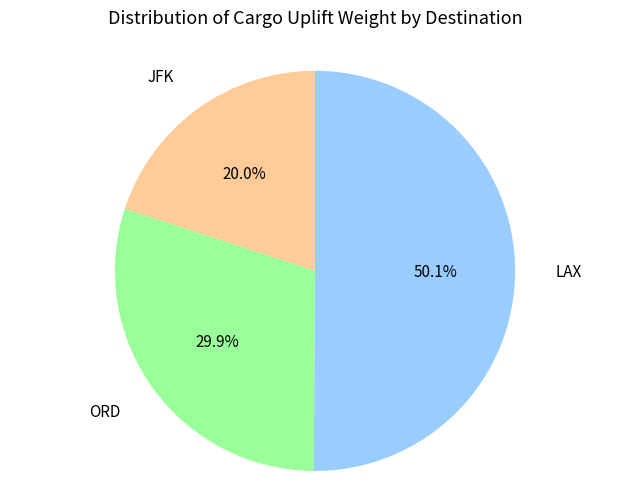

Count the number of slices in the pie.

3